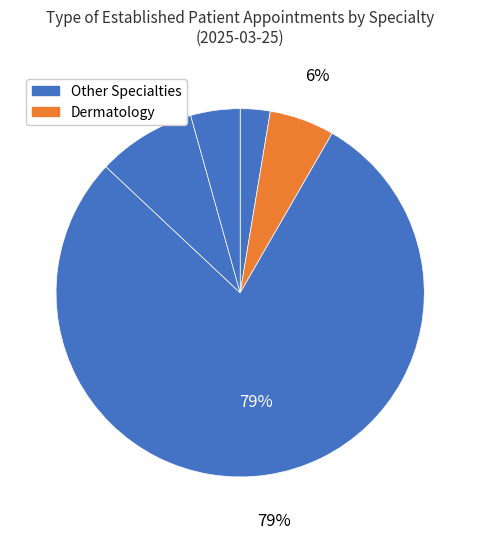

How many segments does this pie chart have?

5